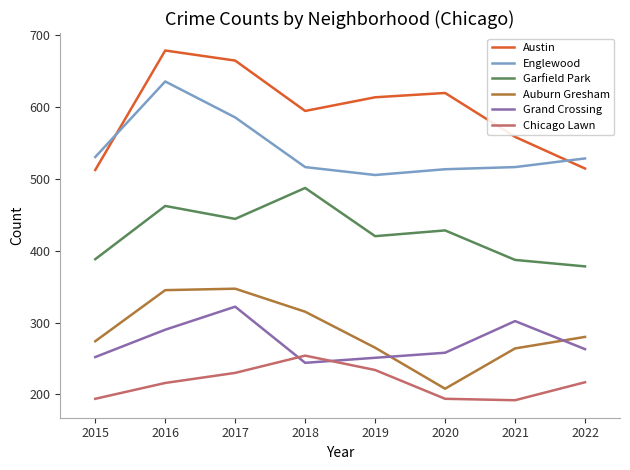

At which category is the sum across all series the highest?

2016